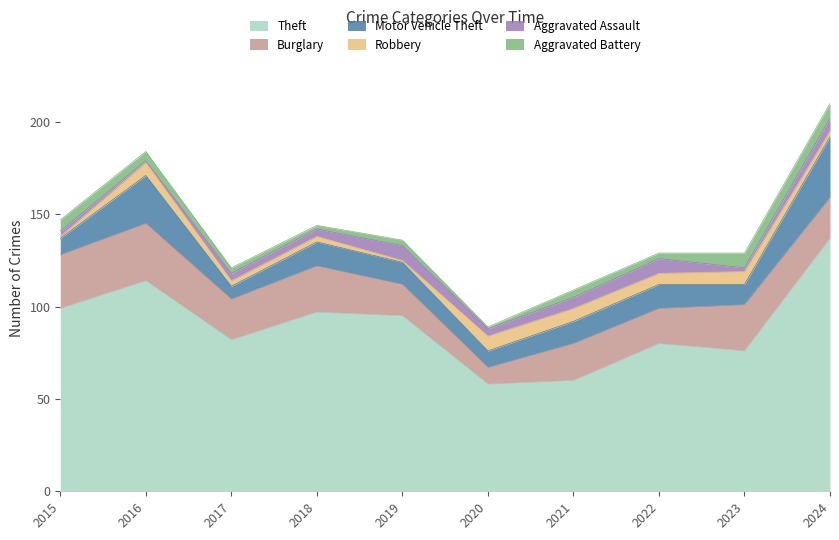

True or false: Motor Vehicle Theft has more than 2 interior local peaks.

True